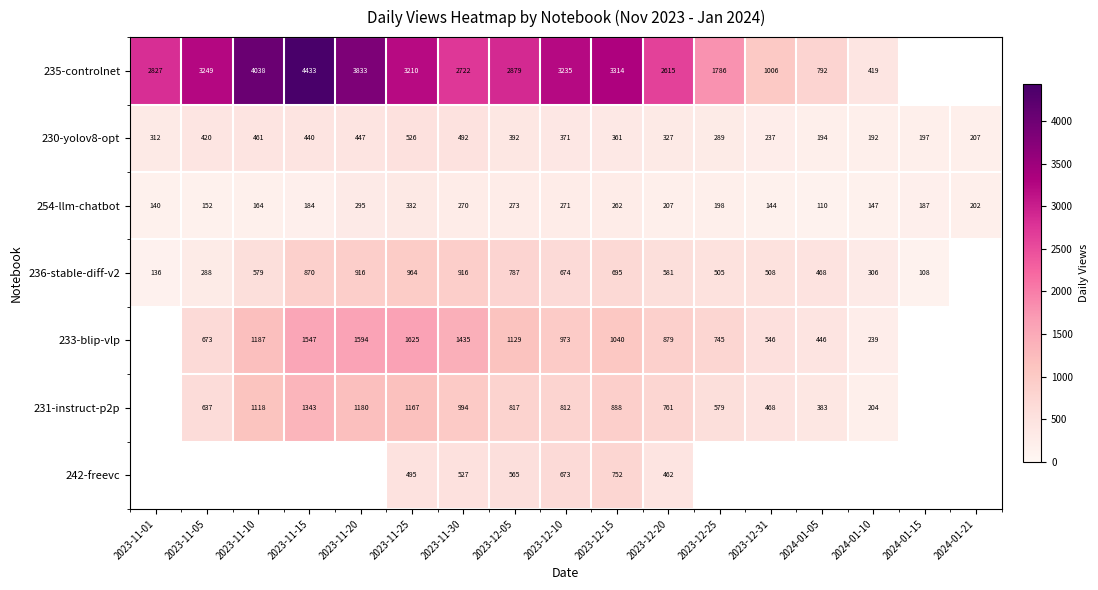

At which label does 231-instruct-p2p first exceed 994?

2023-11-10